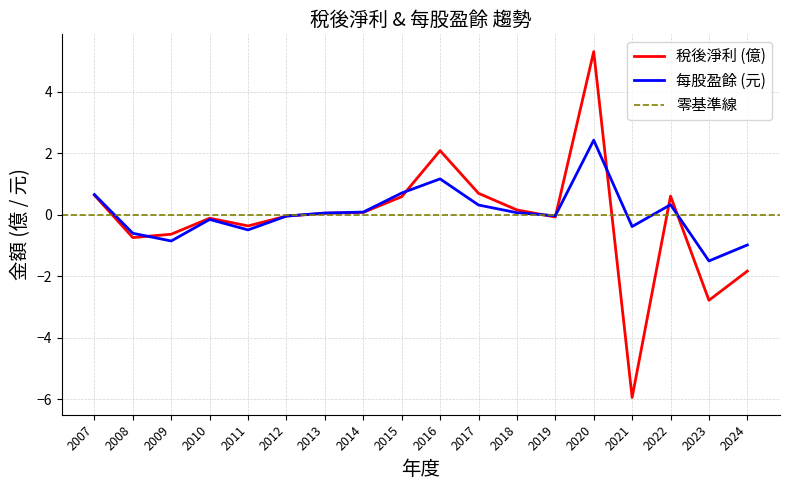

Is it true that 稅後淨利 (億) equals 0.1 at 2013?

True